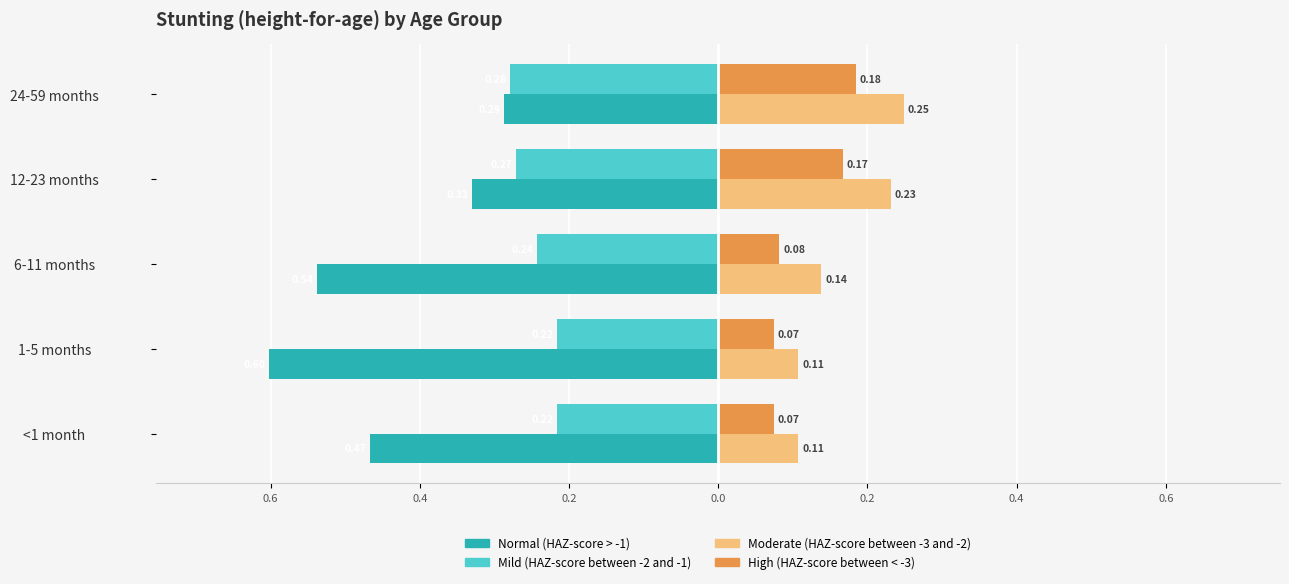

What are all the series names shown in the legend?

Normal (HAZ-score > -1), Mild (HAZ-score between -2 and -1), Moderate (HAZ-score between -3 and -2), High (HAZ-score between < -3)